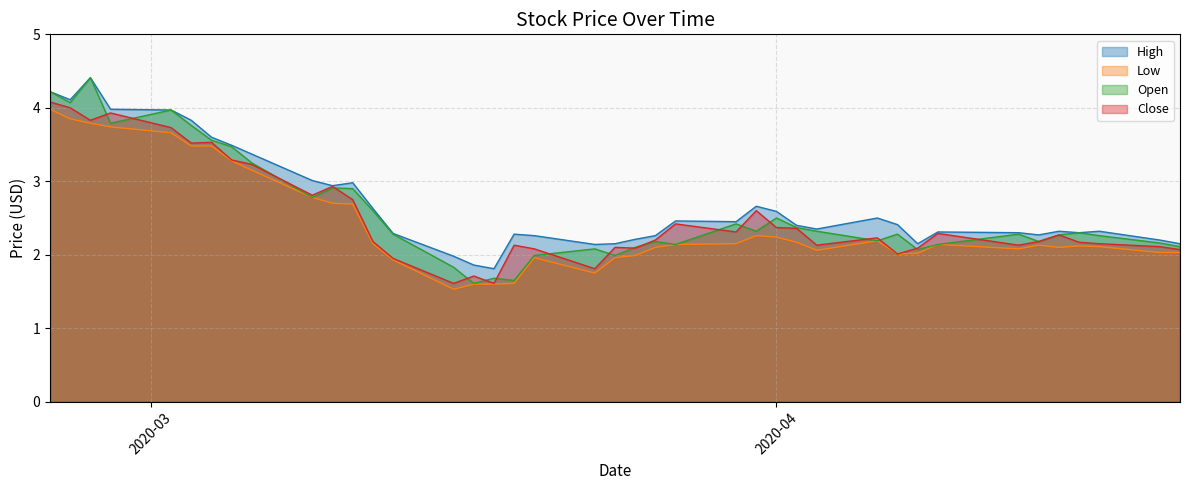

What is the difference between the maximum and minimum values in the Close series?

2.5